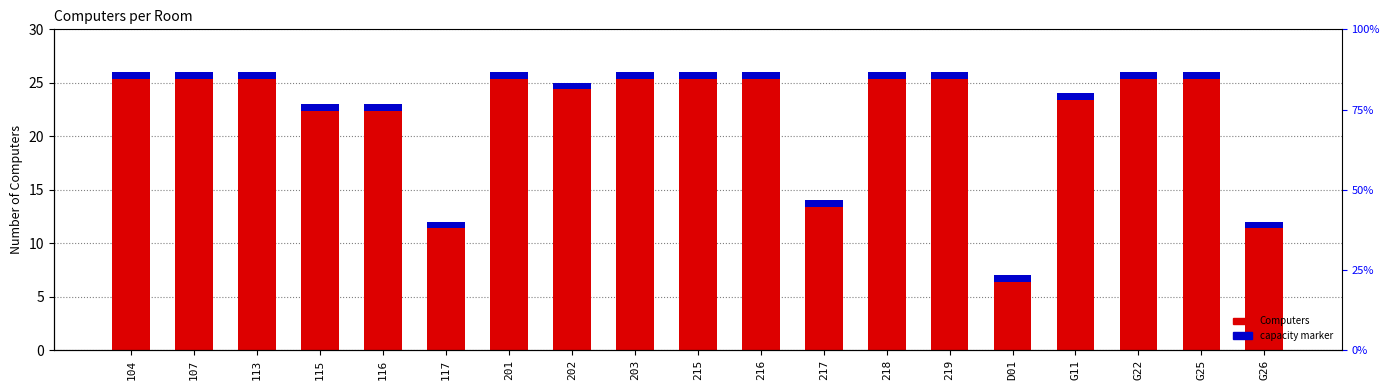

How many categories are shown in the chart?

19